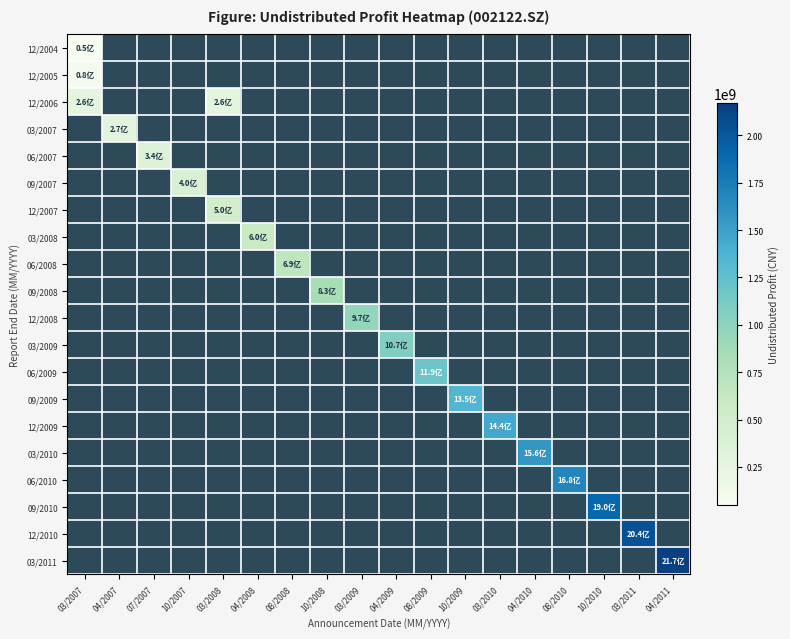

Is the value of 12/2004 at 04/2011 greater than the value of 12/2007 at 04/2009?

No